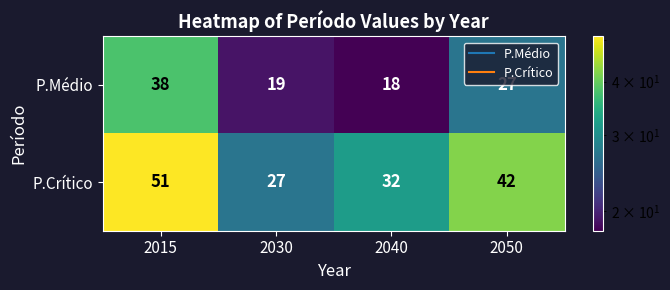

At which category is the sum across all series the highest?

2015